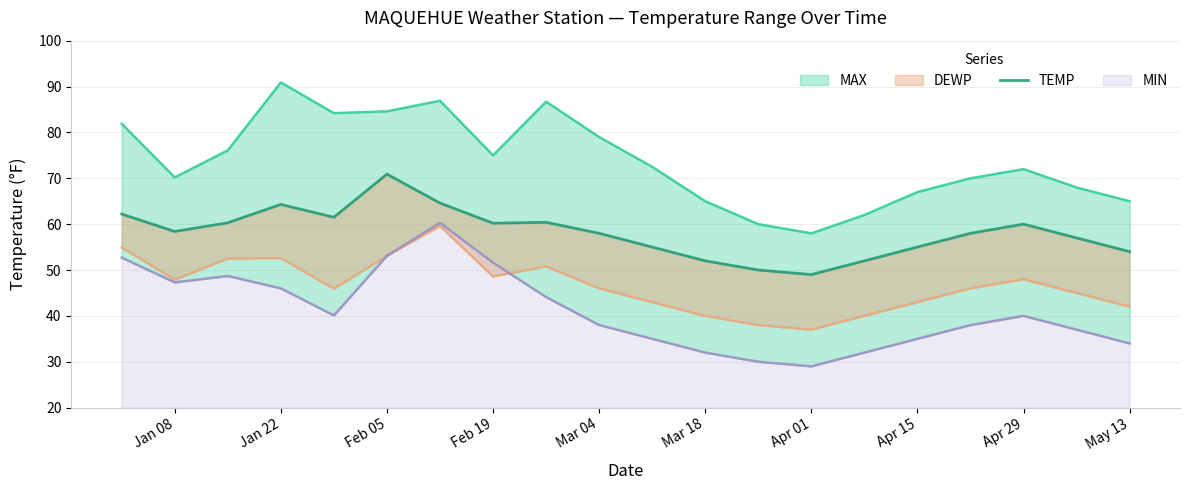

At which label does TEMP first exceed 58?

Jan 08